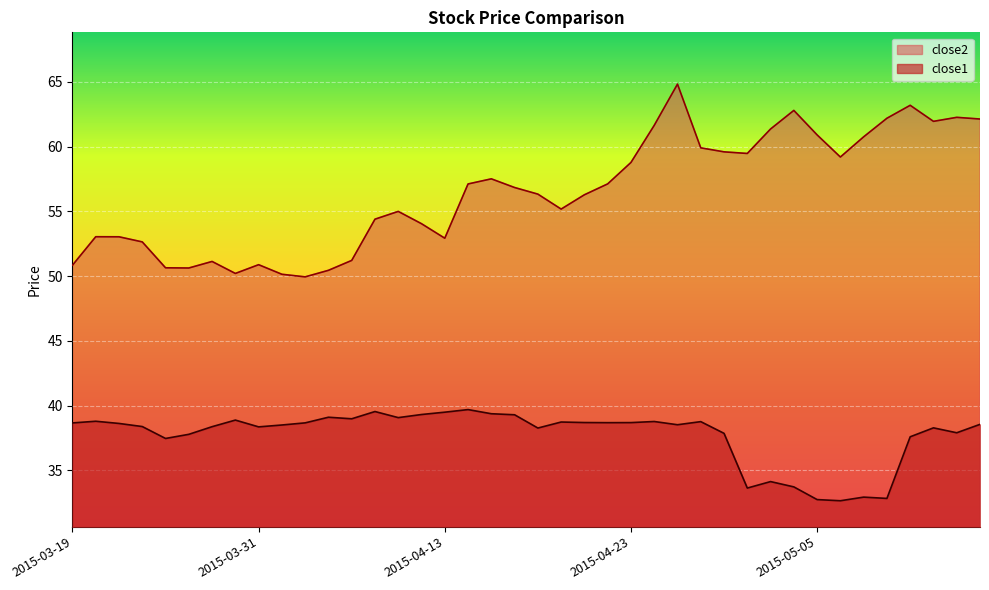

How many values in the close2 series are below 56?

18